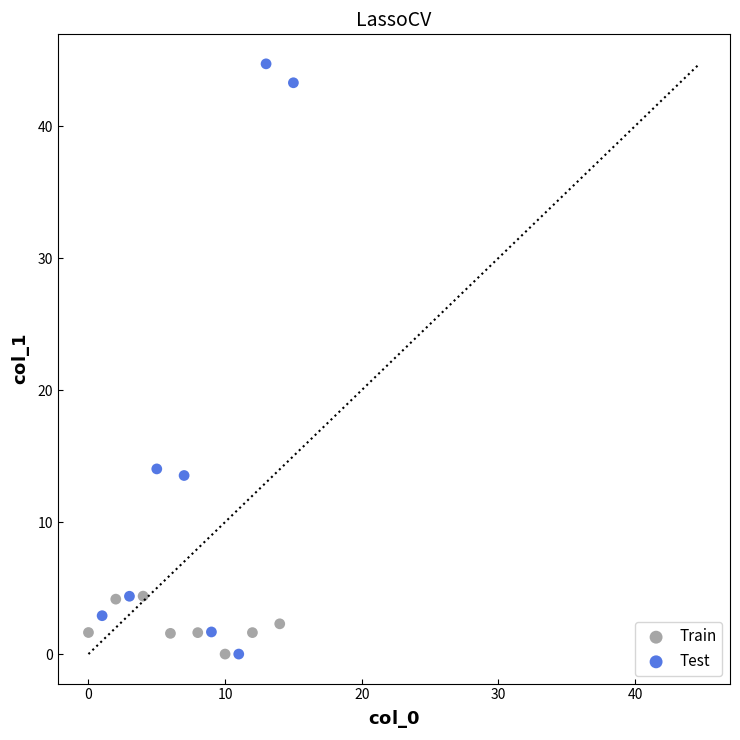

Which series has the widest spread of Y values?

Test